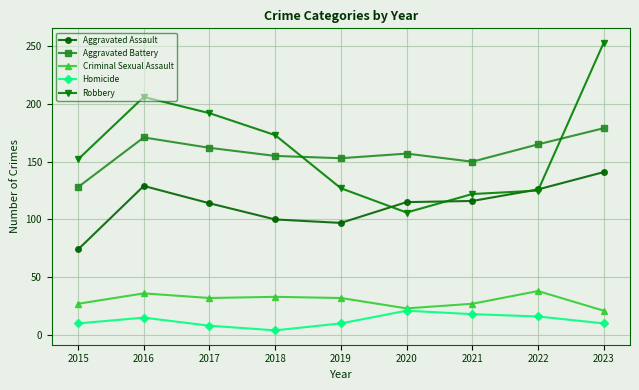

What is the value of the Criminal Sexual Assault point at the 8th from the left?

38